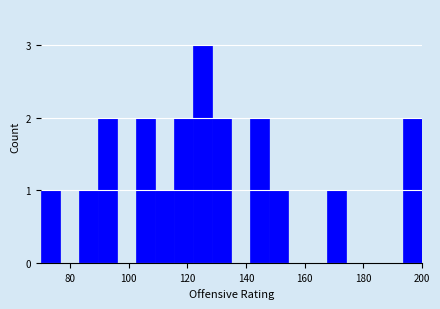

Around what value on the x-axis is the tallest bar? Give the approximate position of its centre, as read against the axis.

126